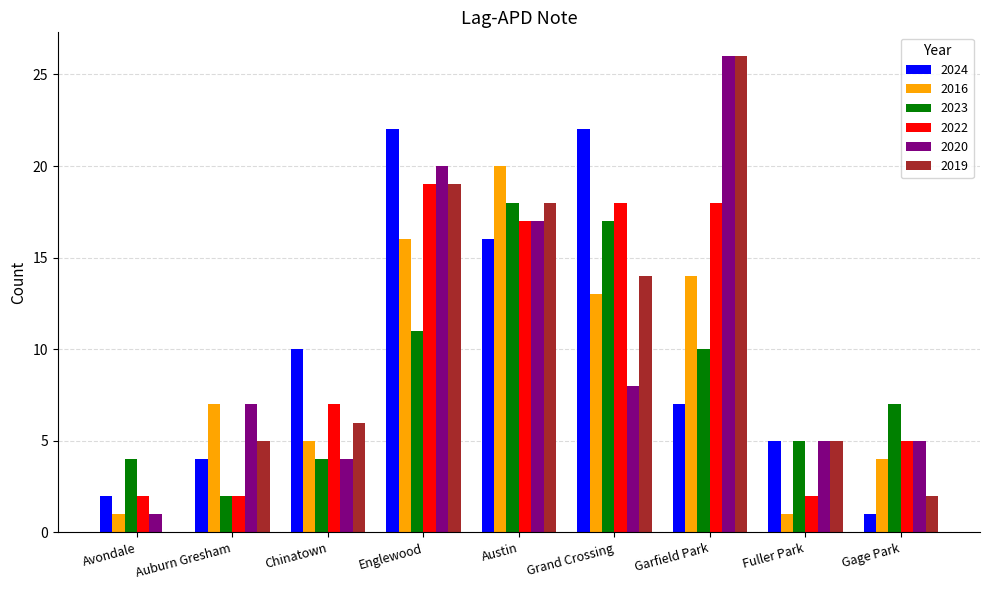

What is the sum of all 2019 values?

95